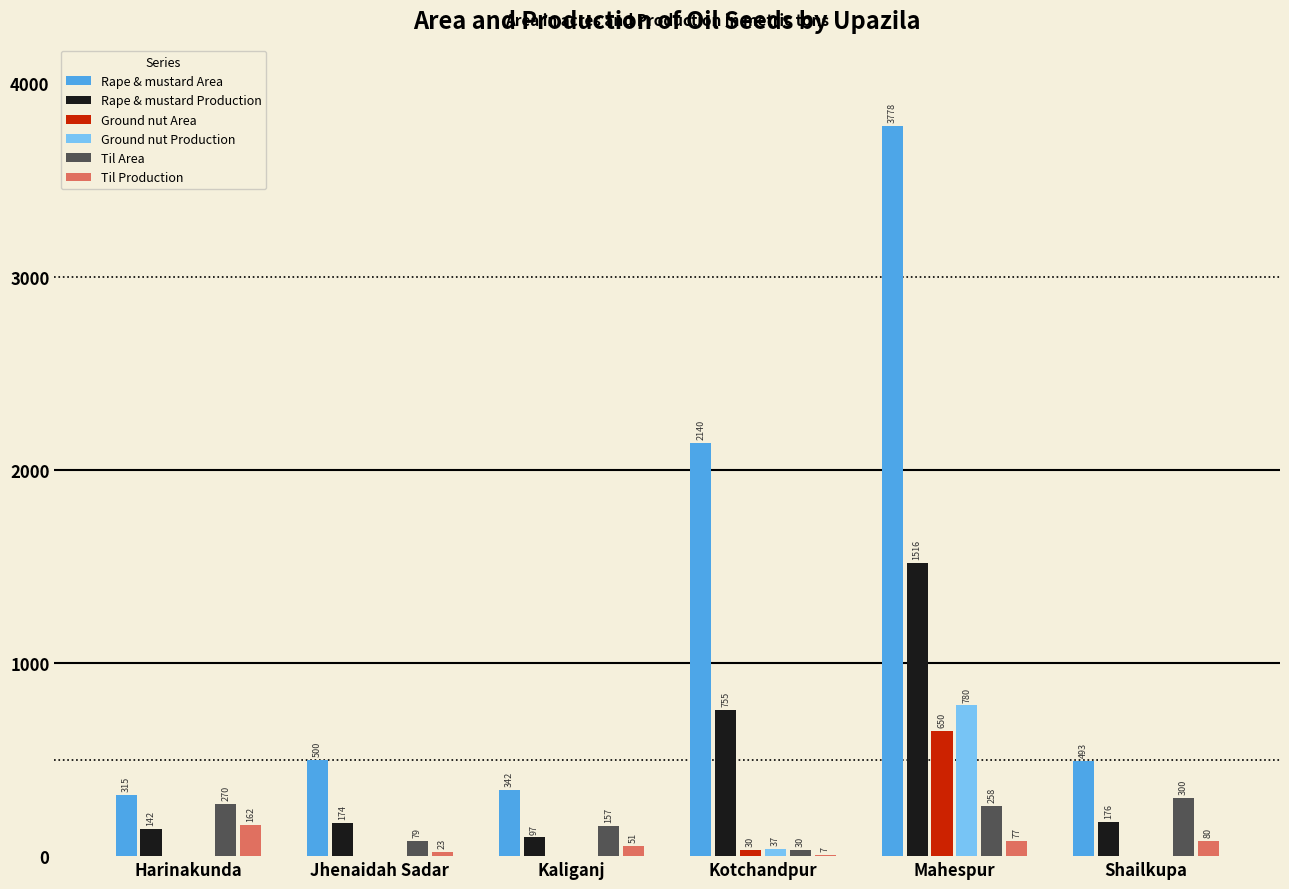

Which label corresponds to the largest value in the chart?

Mahespur